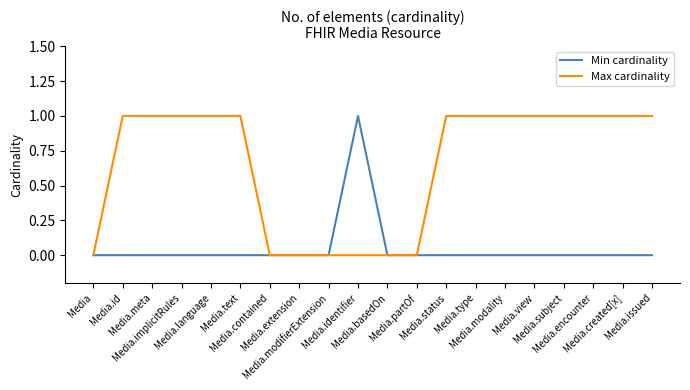

Which series has the largest total across all categories?

Max cardinality